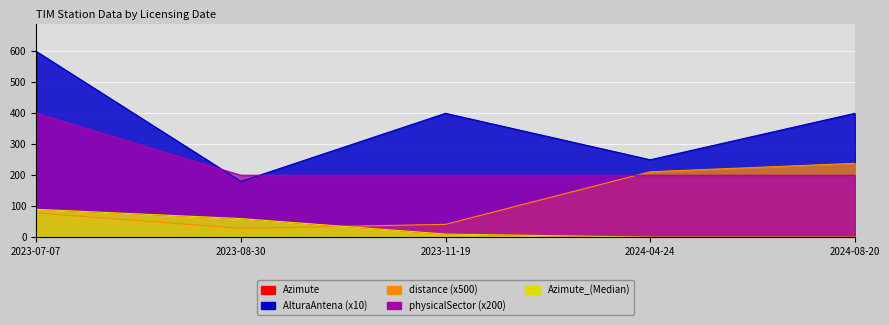

True or false: Azimute_(Median) and AlturaAntena intersect in this chart.

False